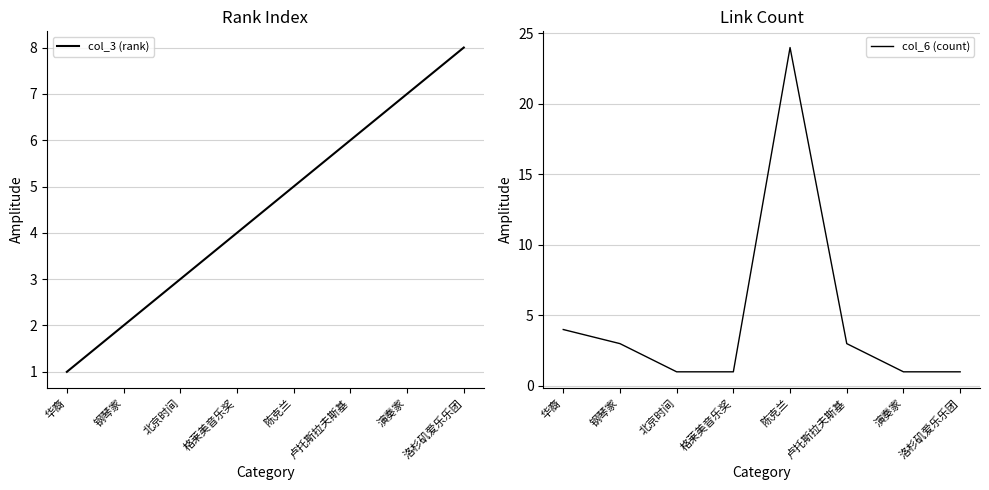

What is the label of the 8th point from the right?

华裔